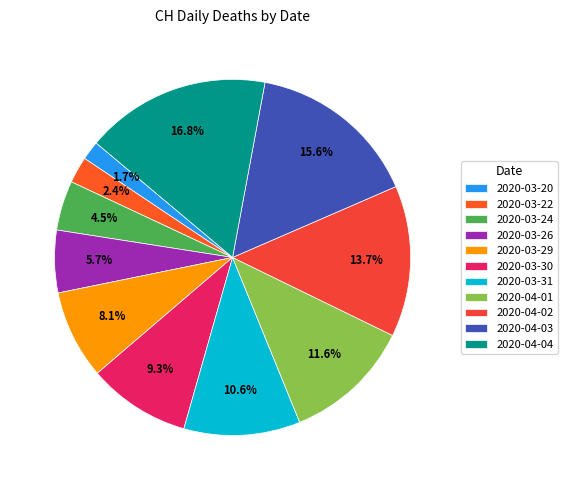

To the nearest percent, what is the difference between the largest and smallest slice percentages?

15%